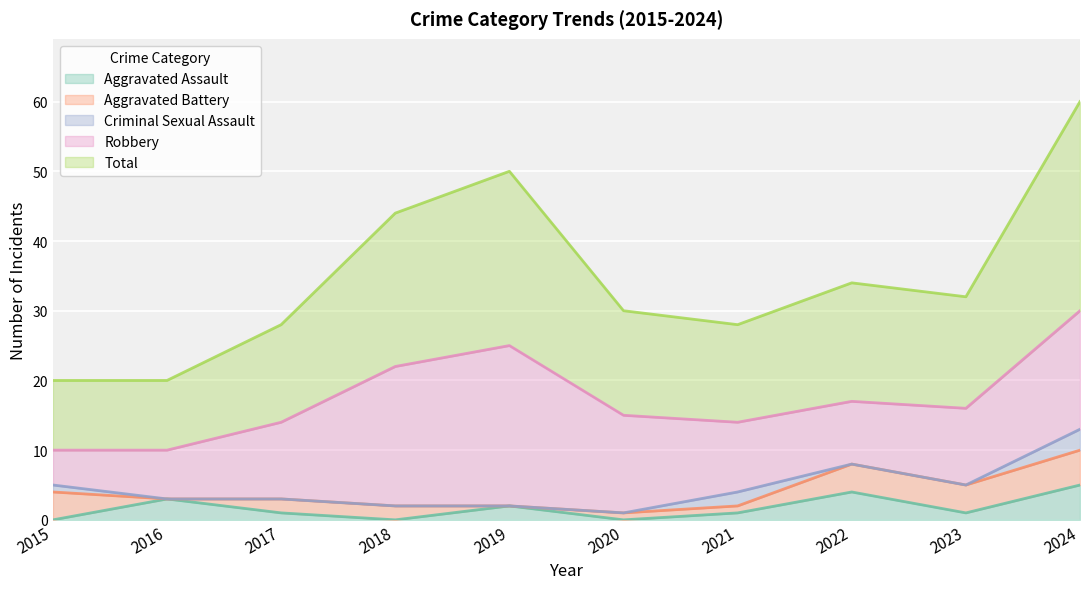

What is the maximum value for Aggravated Assault?

5